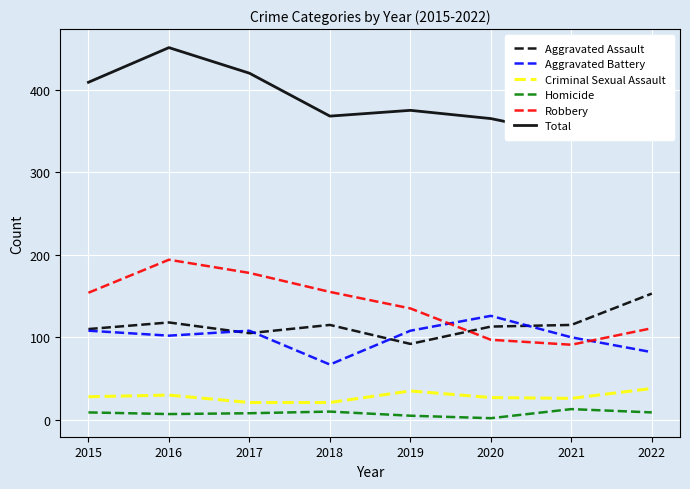

After their last crossing, which series has the higher values: Aggravated Assault or Robbery?

Aggravated Assault